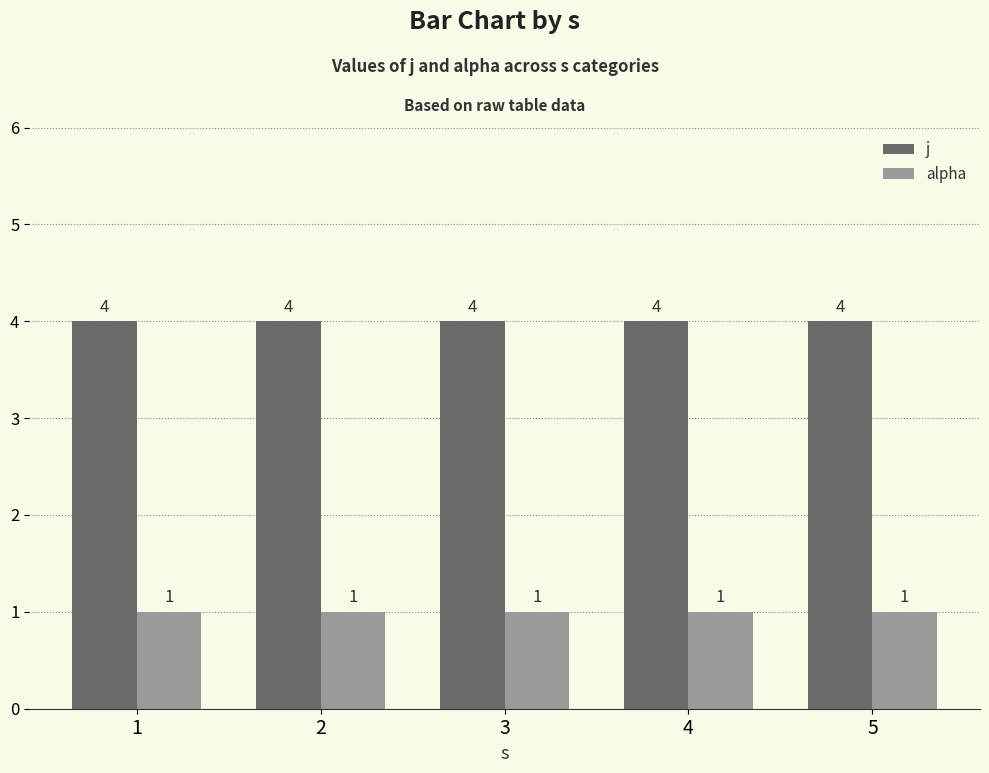

What is the difference between the highest and lowest values at 2?

3